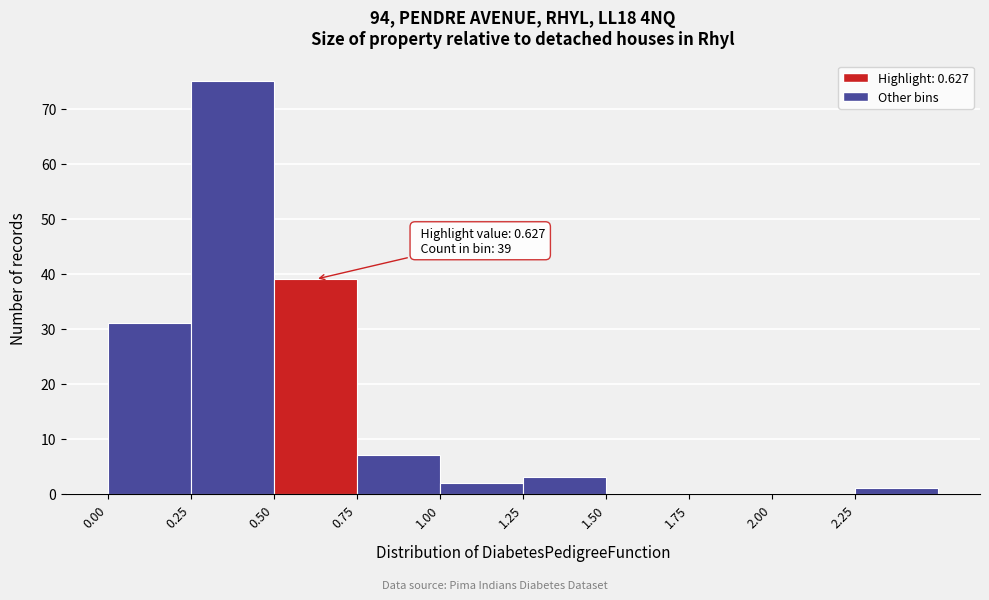

Over which range of the x-axis is the bar tallest?

0.25 to 0.50